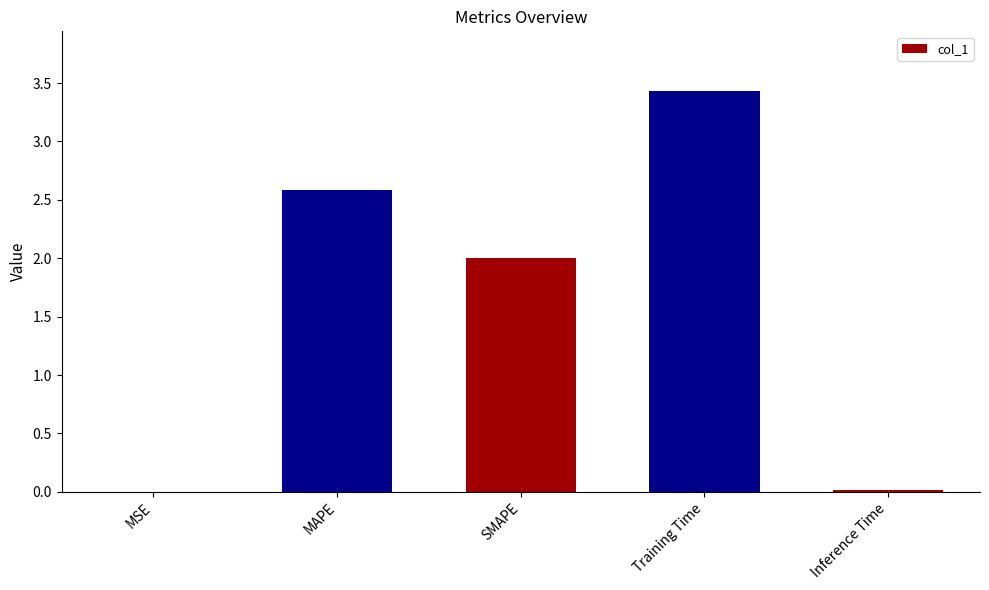

Is it true that the value at Inference Time is 0.0?

True